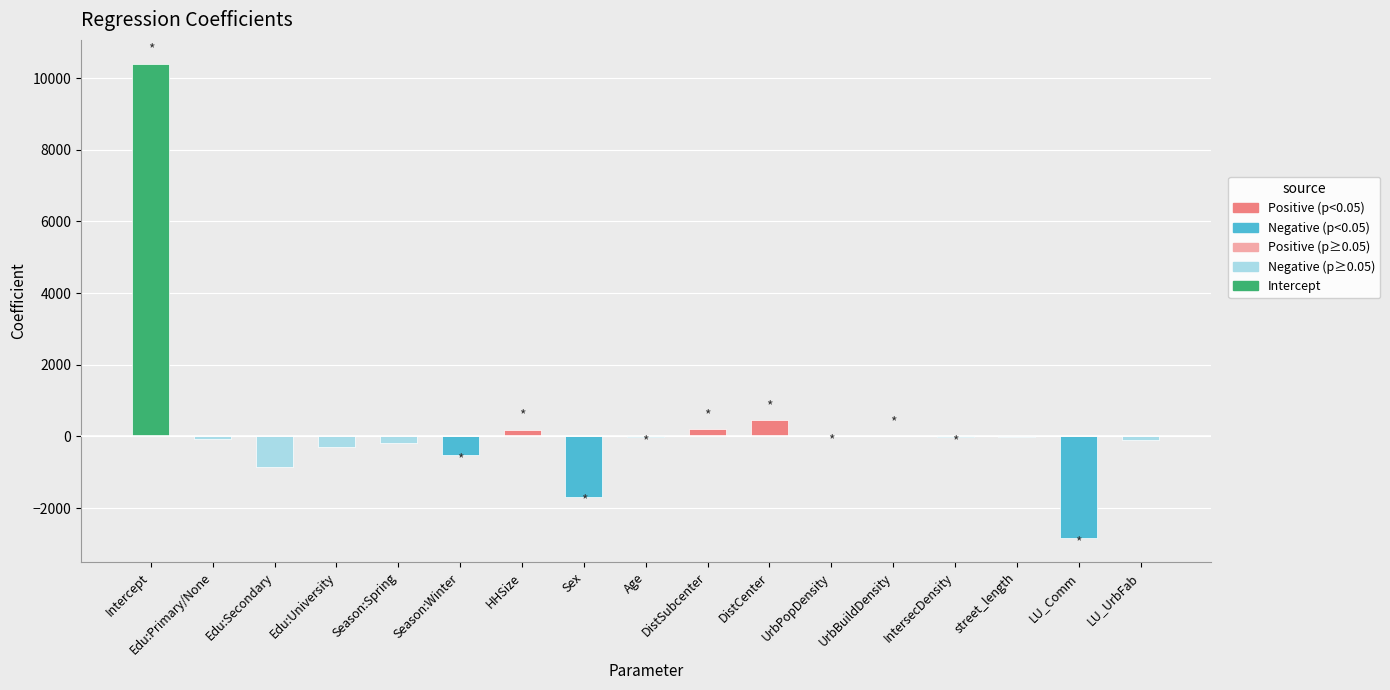

What is the lowest value of the coefficient series?

-2847.9